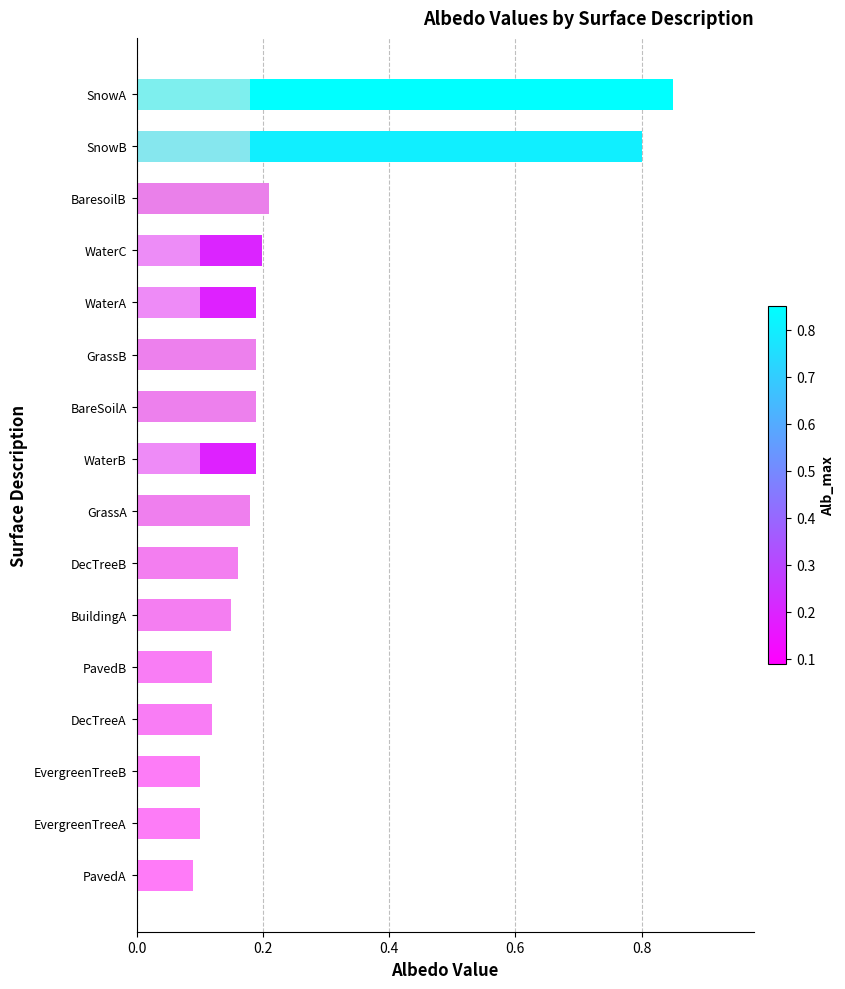

Is the value of Alb_max at SnowA greater than the value of Alb_min at SnowA?

Yes